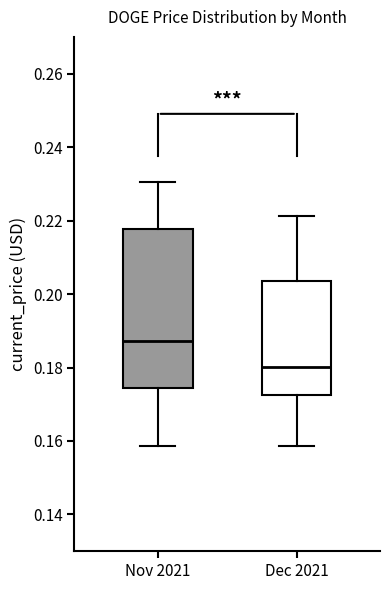

Reading left to right, read every box against the y-axis: the position of its median line, the range the box covers, and the ends of its whiskers. The values are not printed on the chart, so give them approximately, as read against the axis.

Nov 2021: median 0.188, box 0.174 to 0.218, whiskers 0.158 to 0.230
Dec 2021: median 0.180, box 0.172 to 0.204, whiskers 0.158 to 0.222